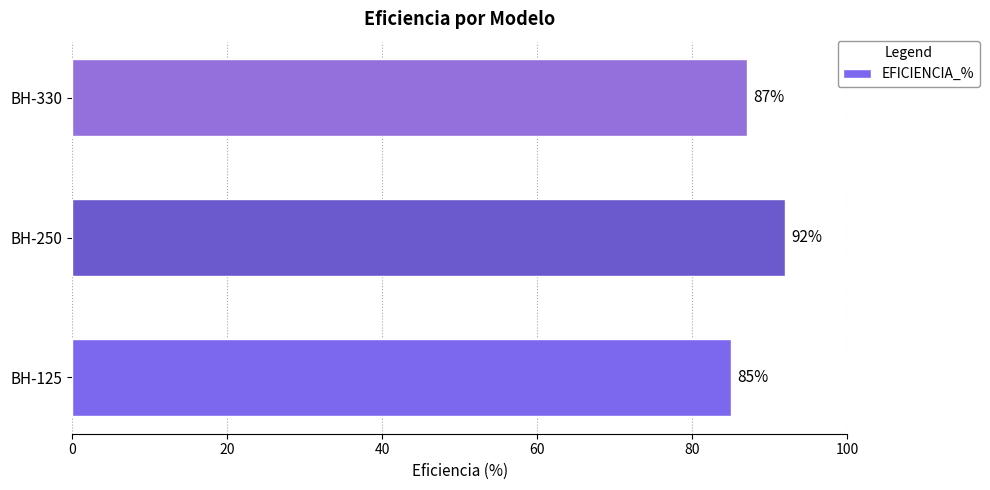

Where is the data nearest to the value 88?

BH-330